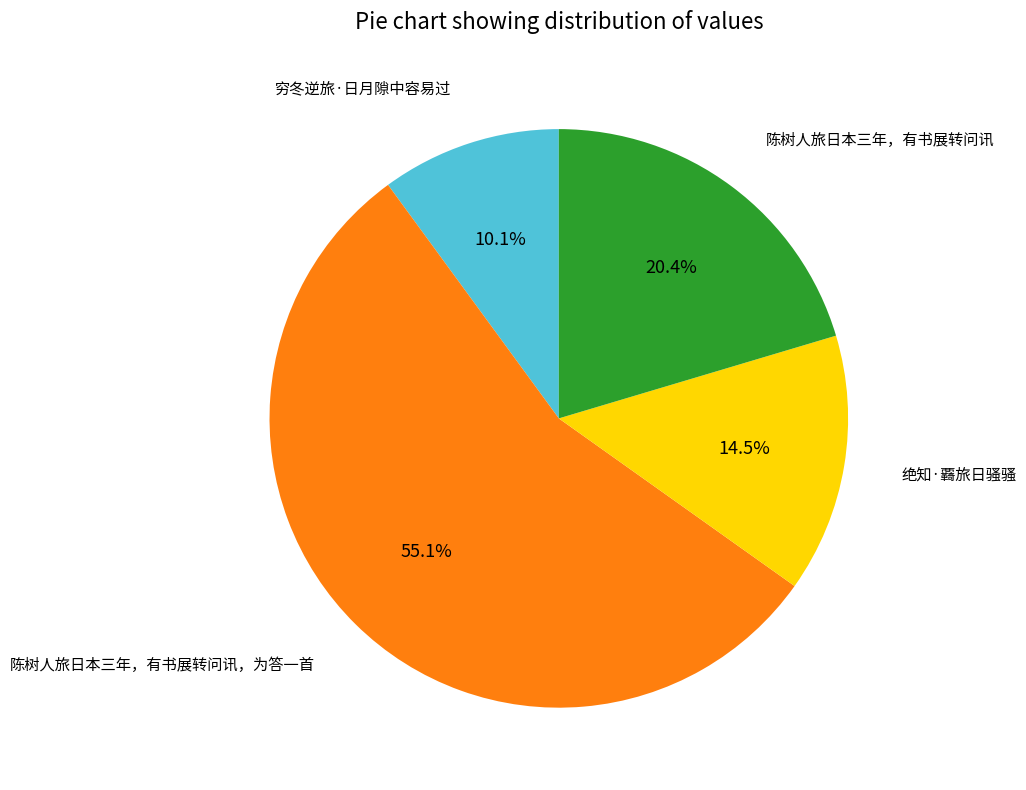

Does 陈树人旅日本三年，有书展转问讯，为答一首 account for over 50% of the chart?

Yes